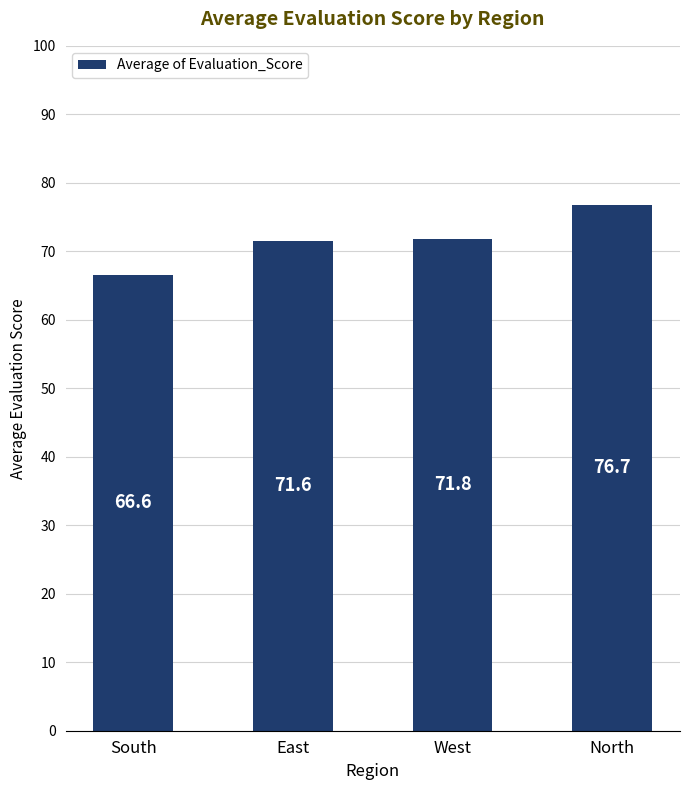

What is the value of the 1st bar from the left?

66.6